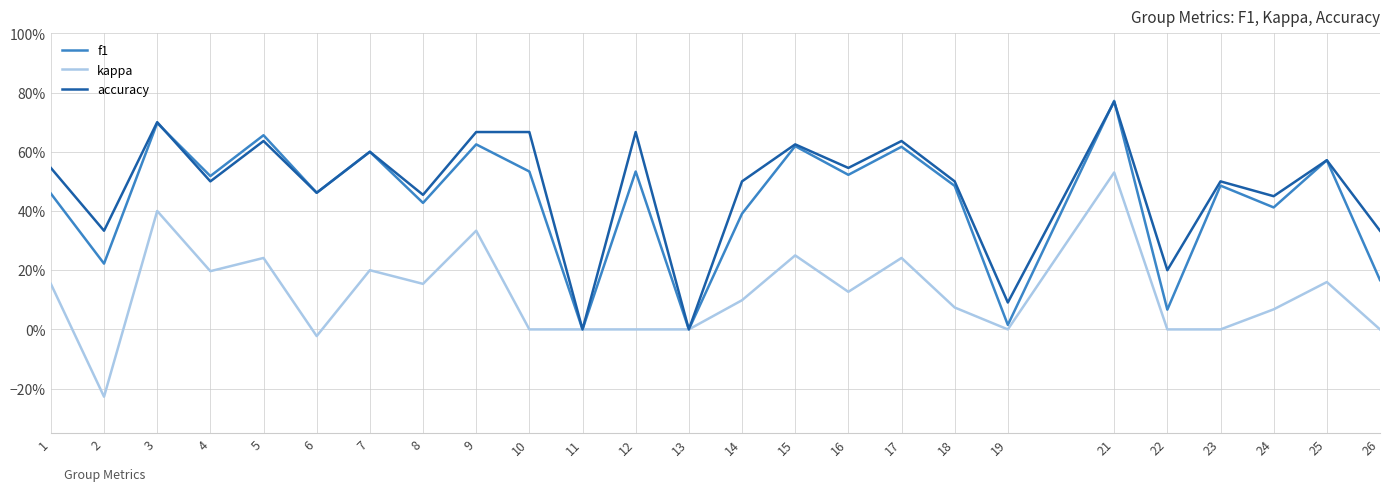

List the series in order of their peak value, lowest first.

kappa, accuracy, f1